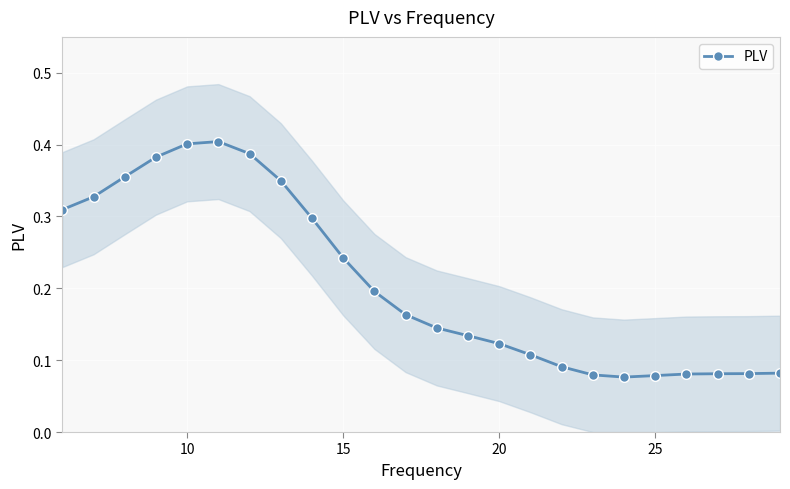

How many PLV values are between 0 and 1?

24